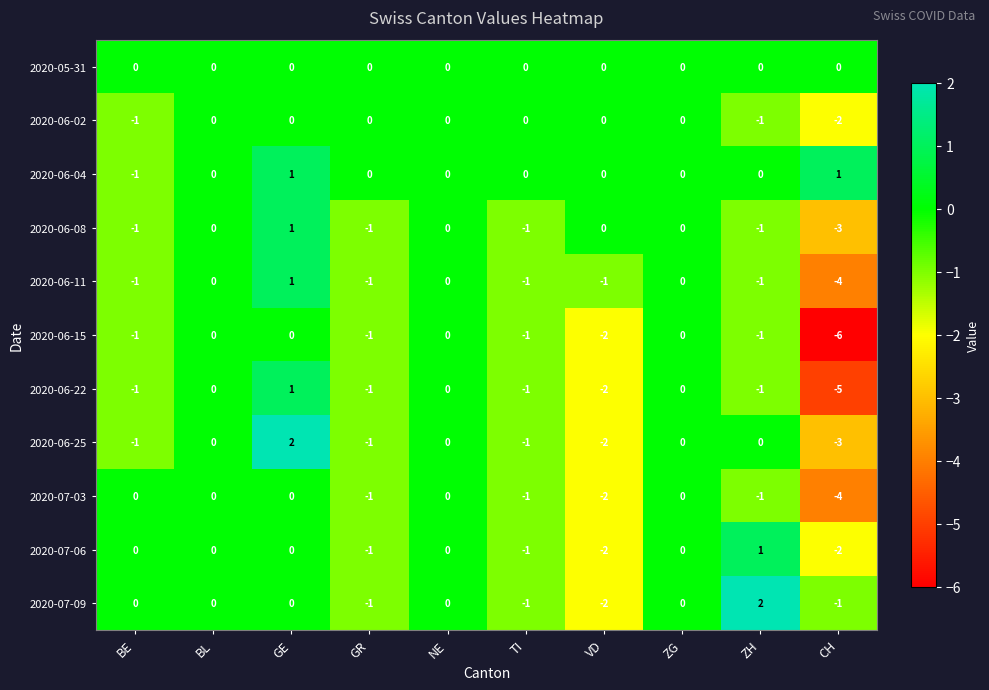

How many distinct data groups are displayed?

11